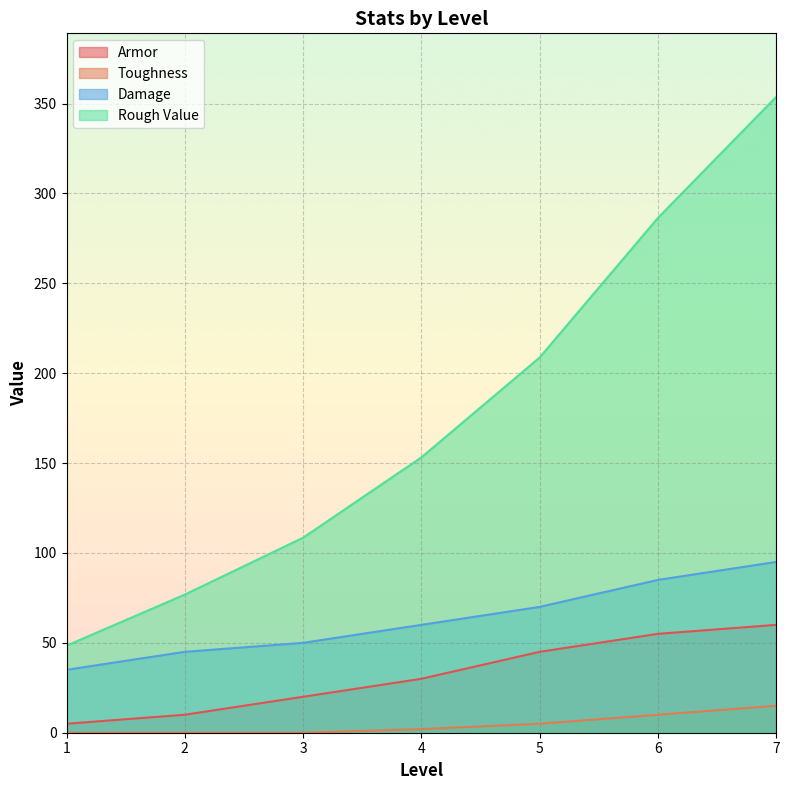

Reading right to left, what are all the values shown in this chart?

Armor: 7=60.0	6=55.0	5=45.0	4=30.0	3=20.0	2=10.0	1=5.0
Toughness: 7=15.0	6=10.0	5=5.0	4=2.0	3=0.0	2=0.0	1=0.0
Damage: 7=95.0	6=85.0	5=70.0	4=60.0	3=50.0	2=45.0	1=35.0
Rough Value: 7=353.7	6=286.4	5=208.7	4=153.2	3=108.5	2=76.8	1=48.4